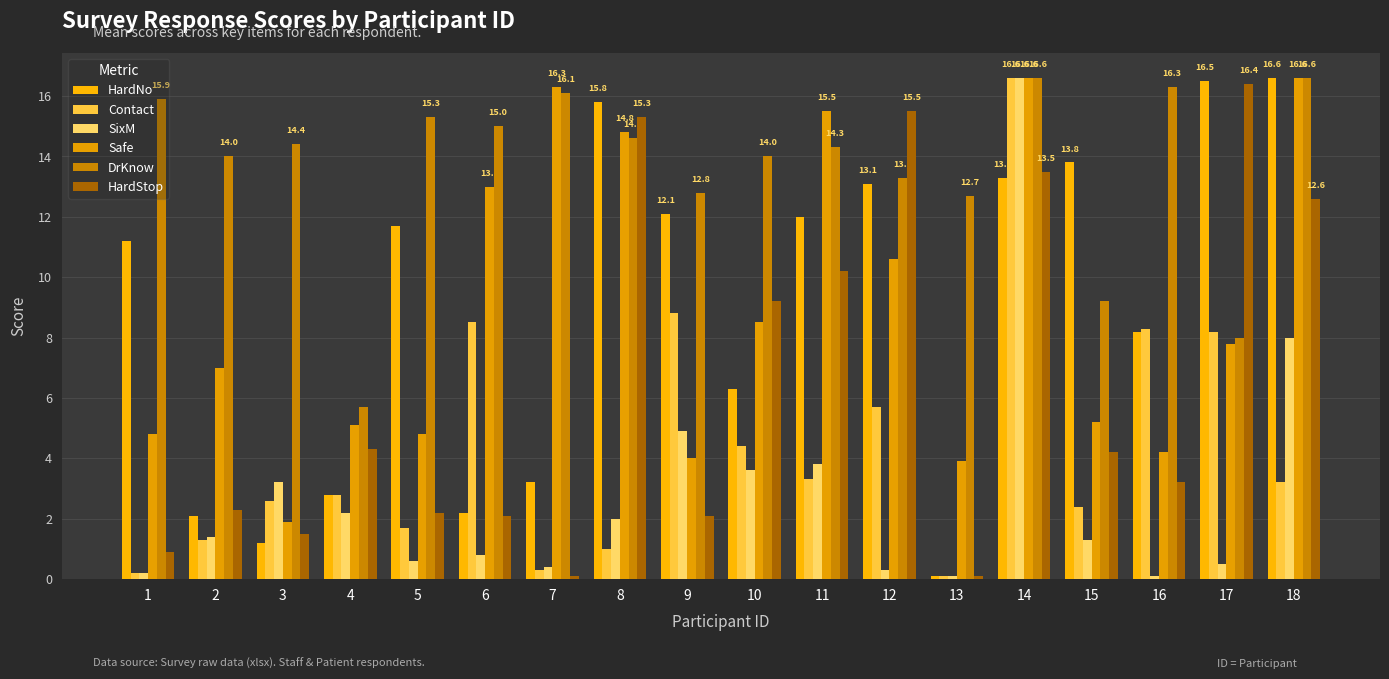

The value of HardNo at 12 is 13.1. True or false?

True